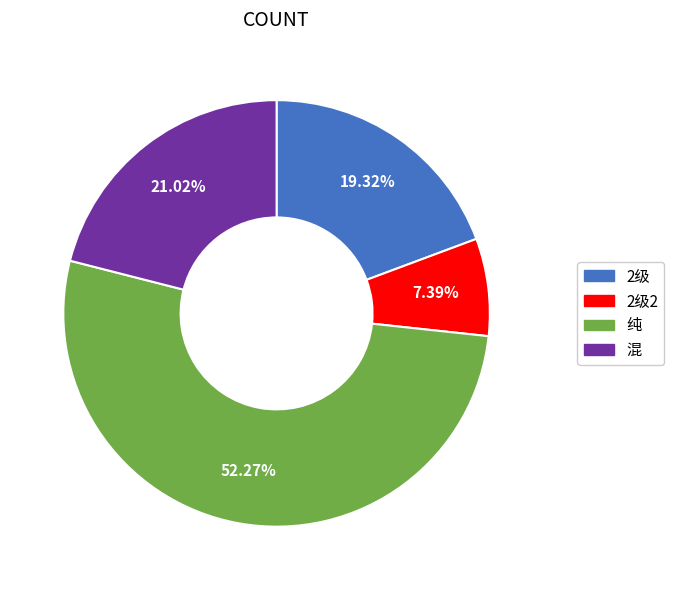

Do 纯 and 2级2 together represent more than half of the pie?

Yes